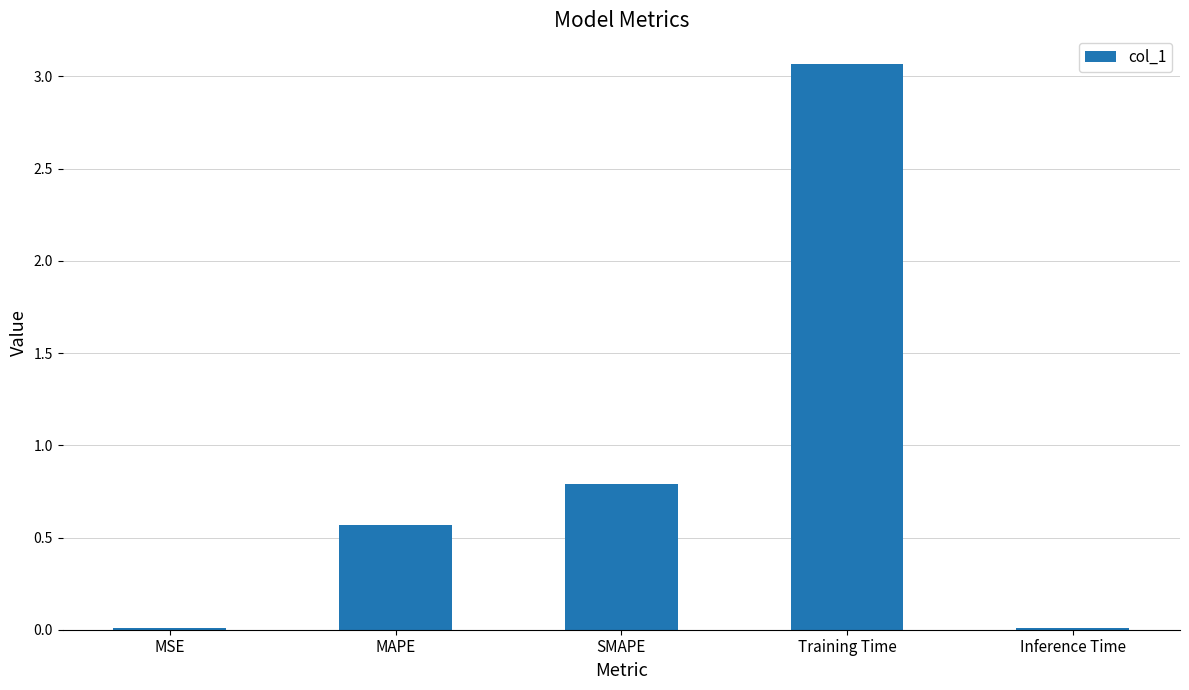

Count the number of categories in the chart.

5